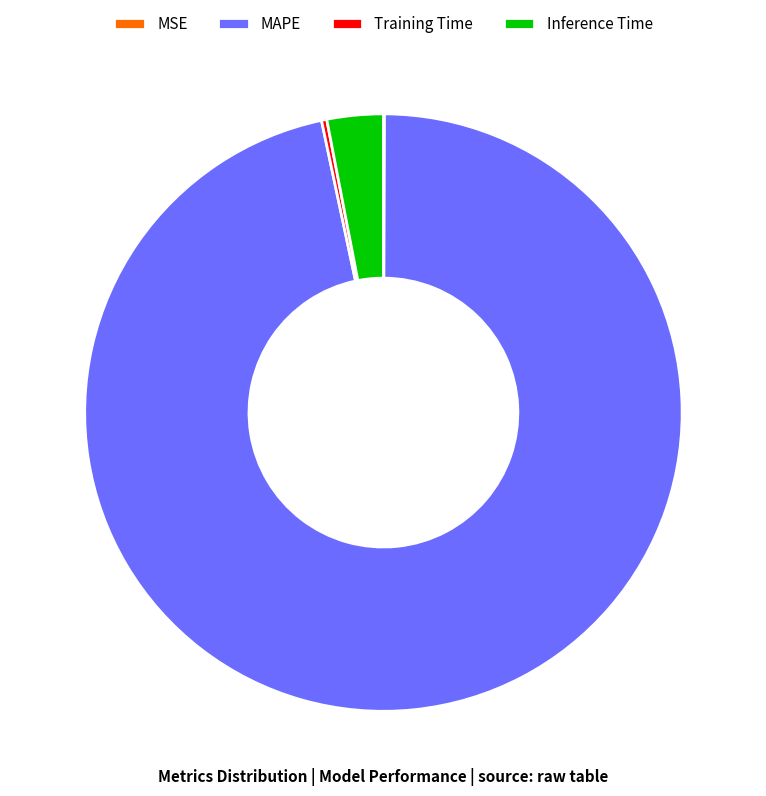

Which category accounts for the majority?

MAPE